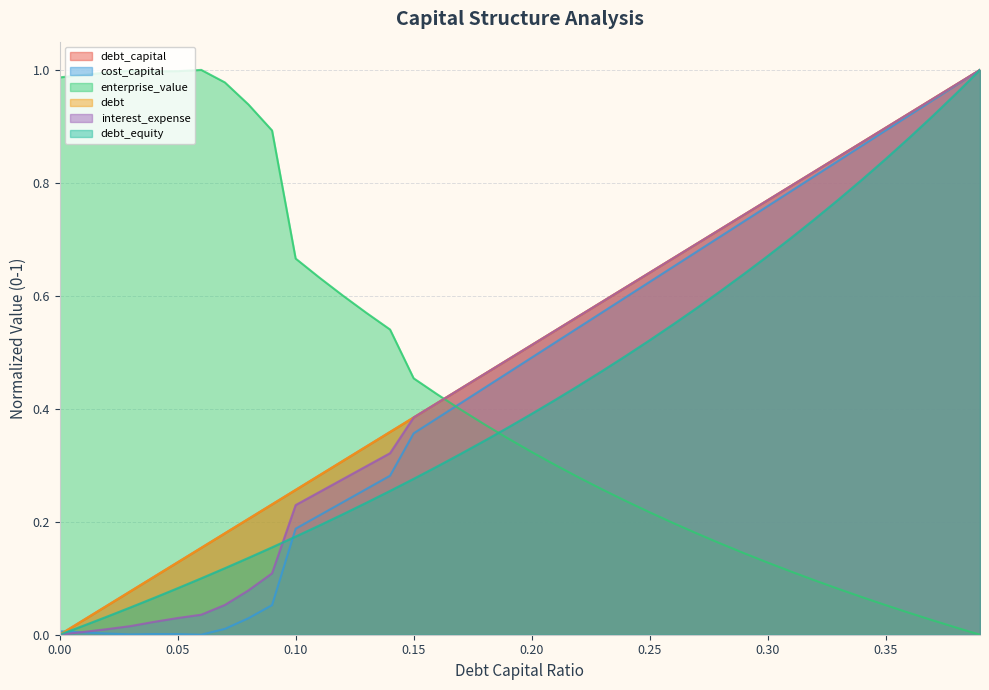

Read the debt_capital value at 0.27.

0.7